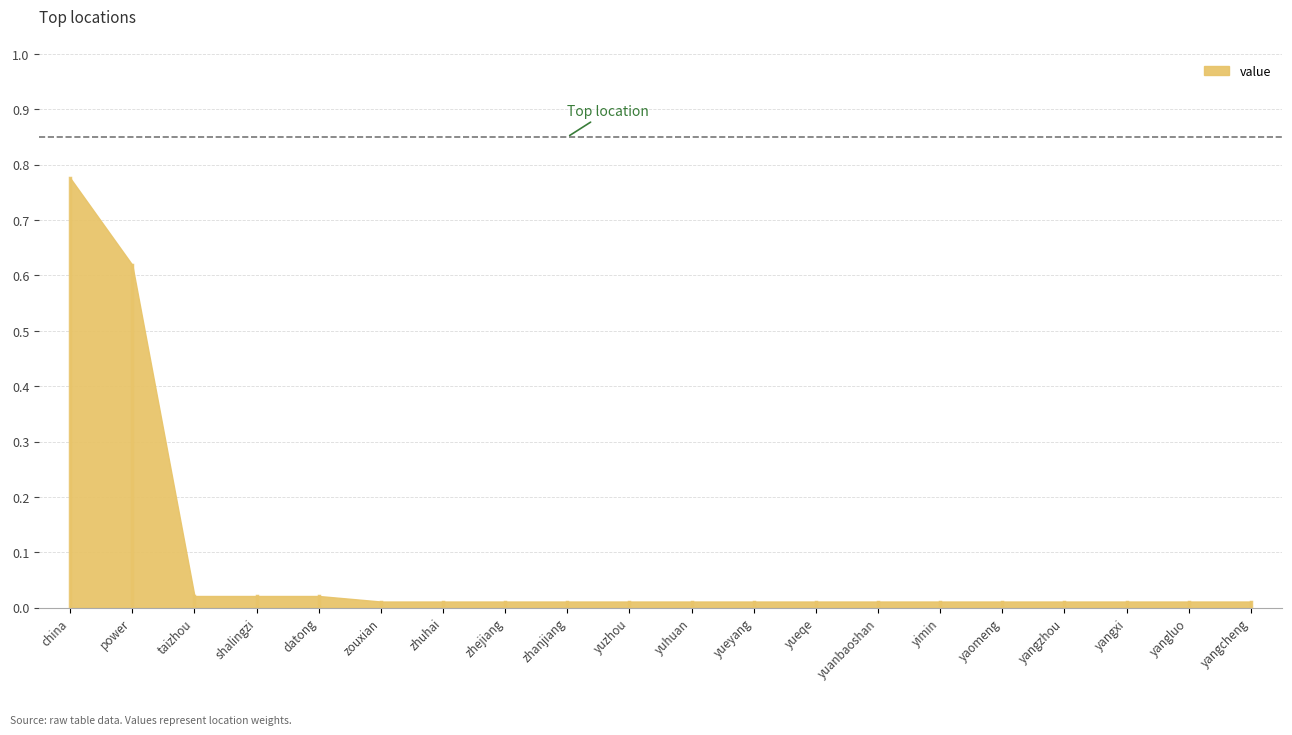

Does the chart display data point markers on the line(s)?

No